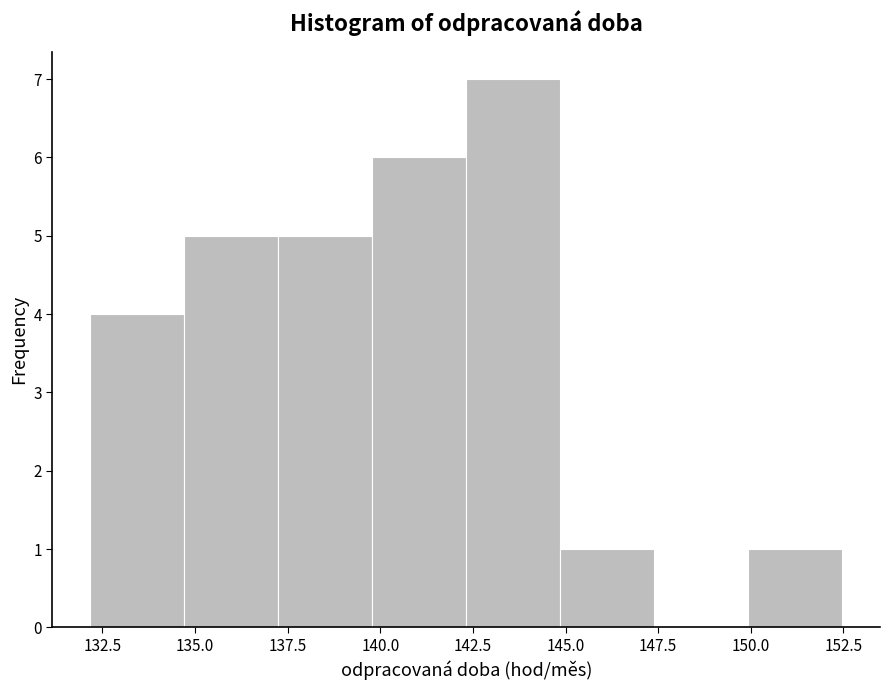

Which range on the x-axis has the tallest bar?

142.5 to 145.0